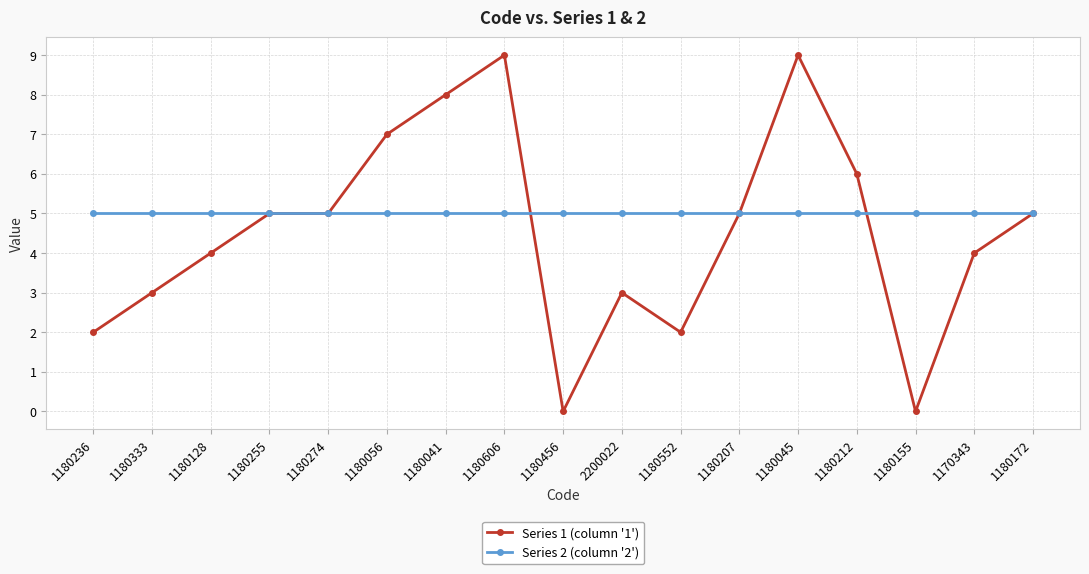

Count the Series 1 (column '1') values in the range 3 to 6.

9